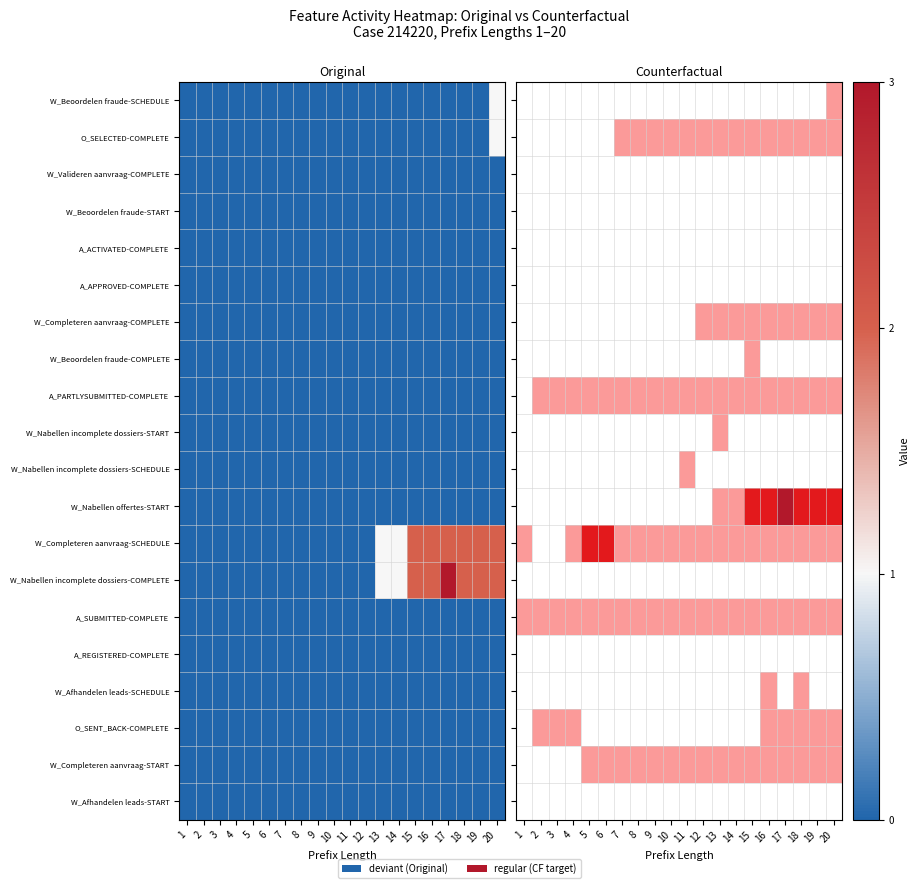

What value does the A_PARTLYSUBMITTED-COMPLETE series have at 5?

1